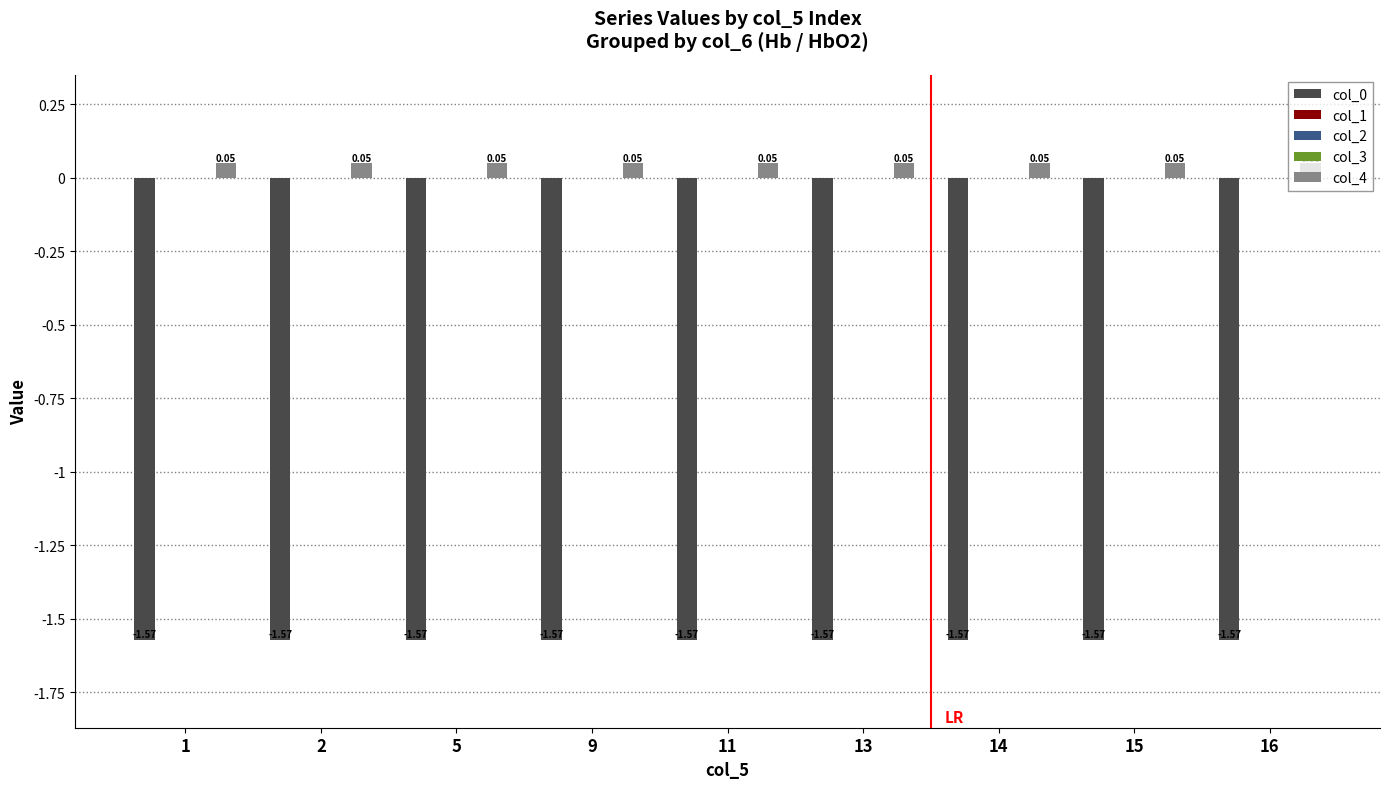

How many data points does each series have?

9